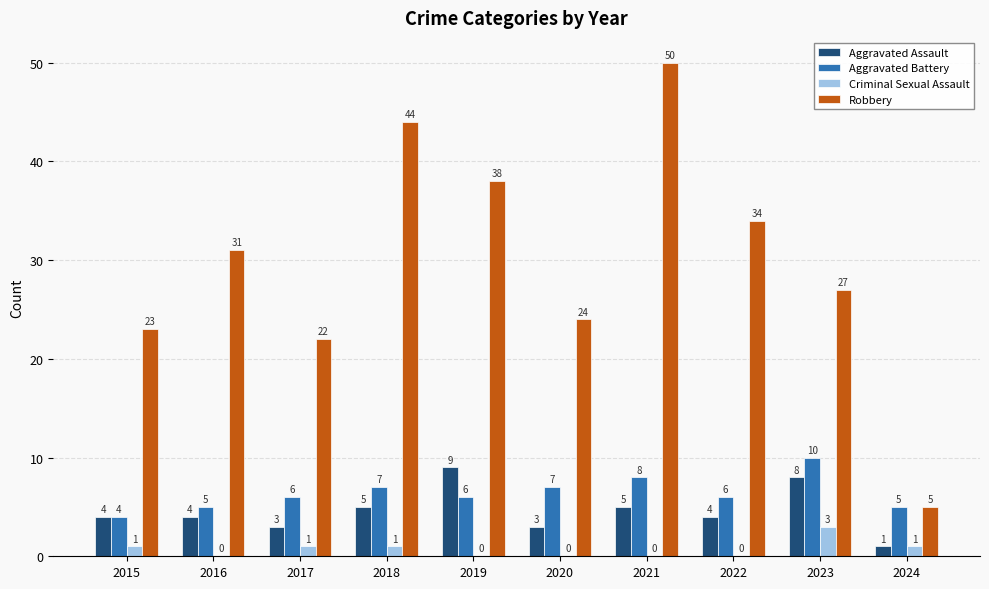

Reading right to left, extract all data points from this chart.

Aggravated Assault: 1	8	4	5	3	9	5	3	4	4
Aggravated Battery: 5	10	6	8	7	6	7	6	5	4
Criminal Sexual Assault: 1	3	0	0	0	0	1	1	0	1
Robbery: 5	27	34	50	24	38	44	22	31	23